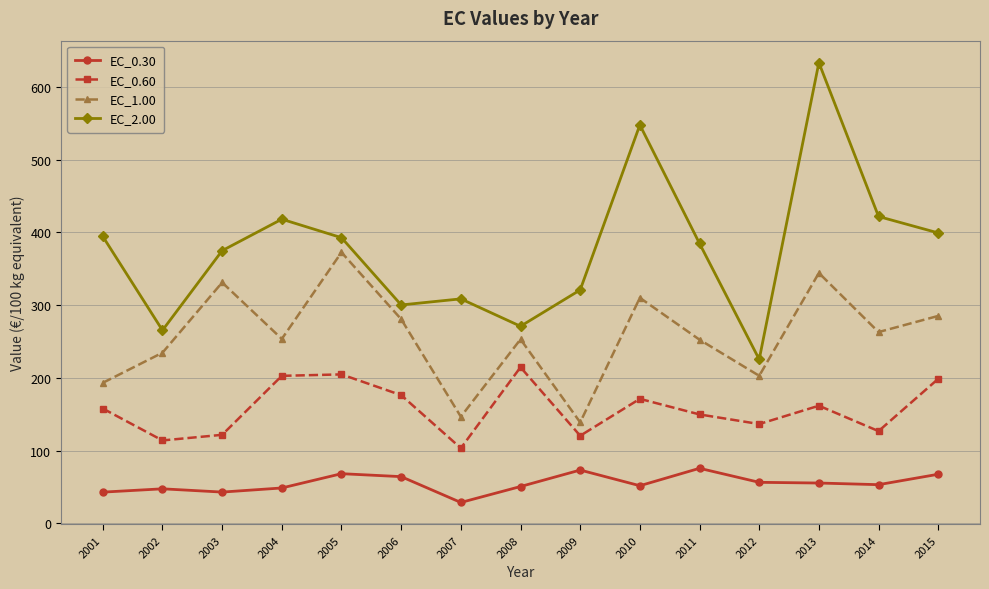

What are all the series names shown in the legend?

EC_0.30, EC_0.60, EC_1.00, EC_2.00